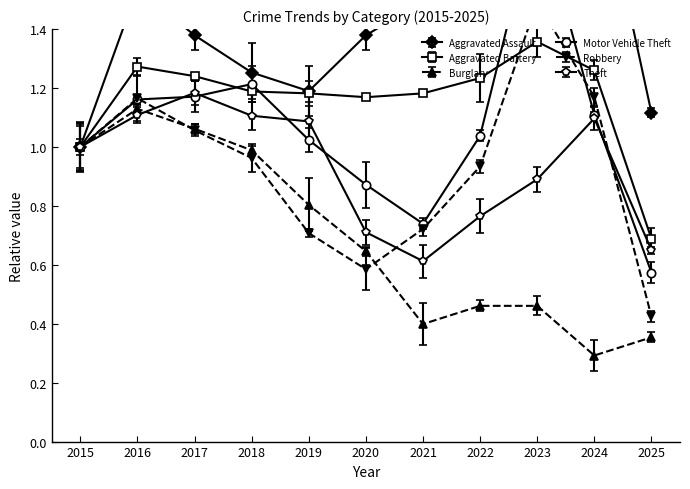

Which series has the widest spread of values?

Motor Vehicle Theft